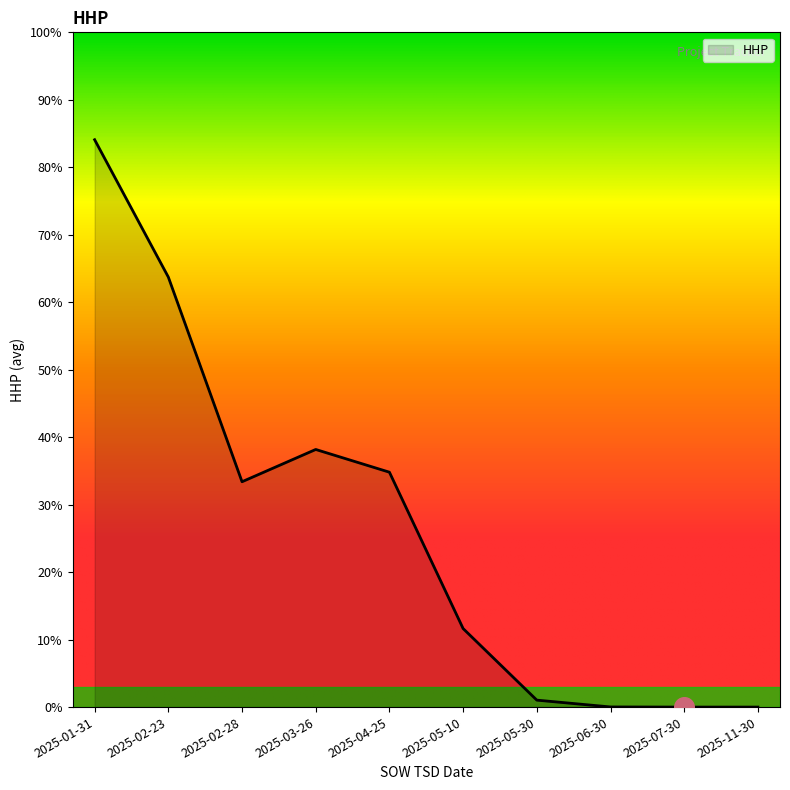

What is the change in value from 2025-02-23 to 2025-04-25?

-28.9